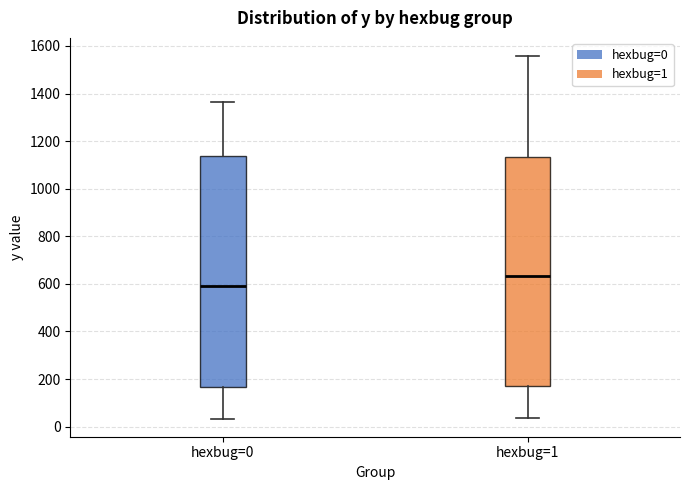

Reading left to right, transcribe this box plot: for each box, give where its median line is, the range the box spans, and where its two whiskers end, as read against the y-axis. The values are not printed on the chart, so give them approximately, as read against the axis.

hexbug=0: median 600, box 160 to 1140, whiskers 40 to 1360
hexbug=1: median 640, box 180 to 1140, whiskers 40 to 1560